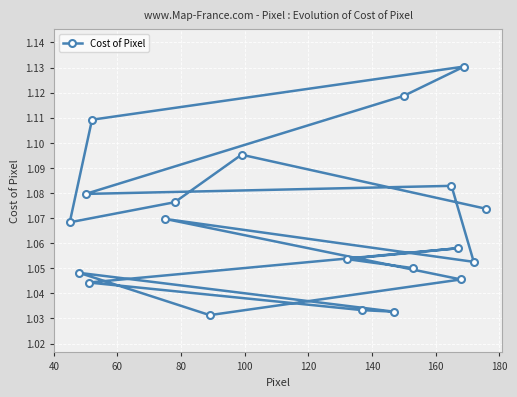

How many points are lower than both their immediate neighbors (excluding endpoints)?

5